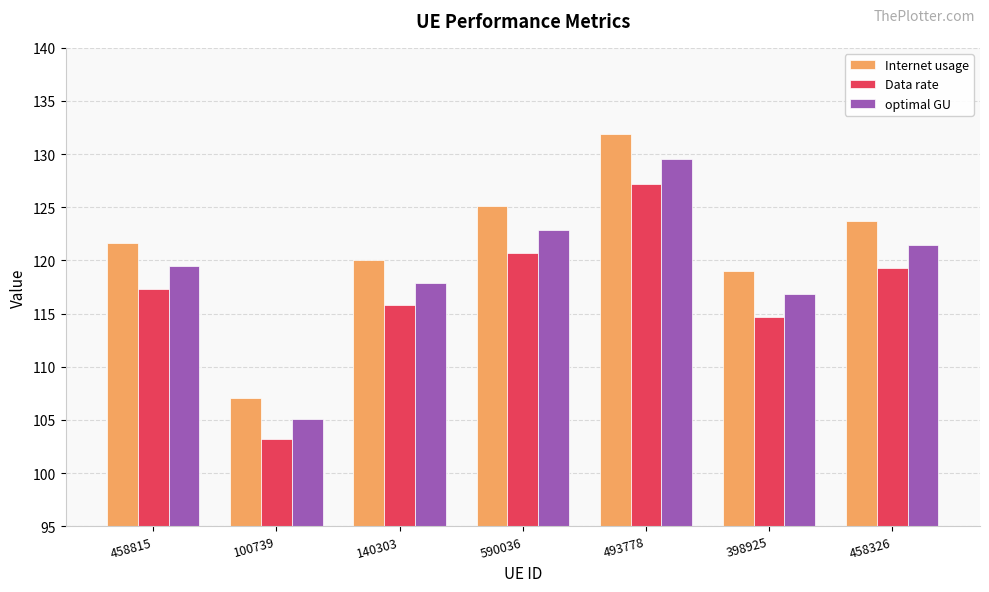

Read the Internet usage value at 493778.

131.9